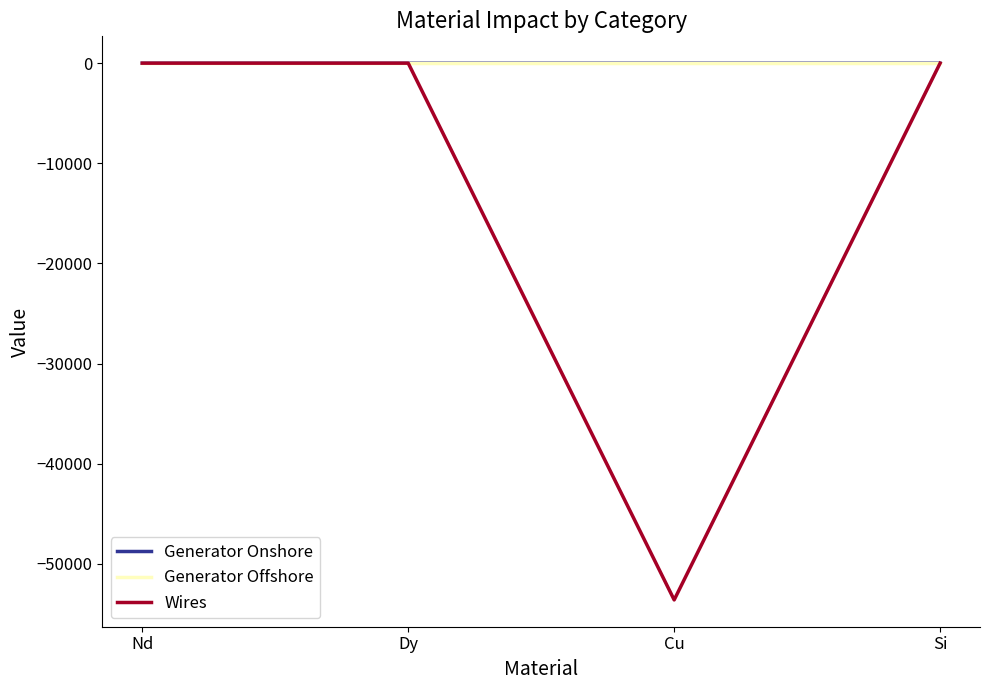

Between Nd and Cu, which series saw the biggest shift?

Wires